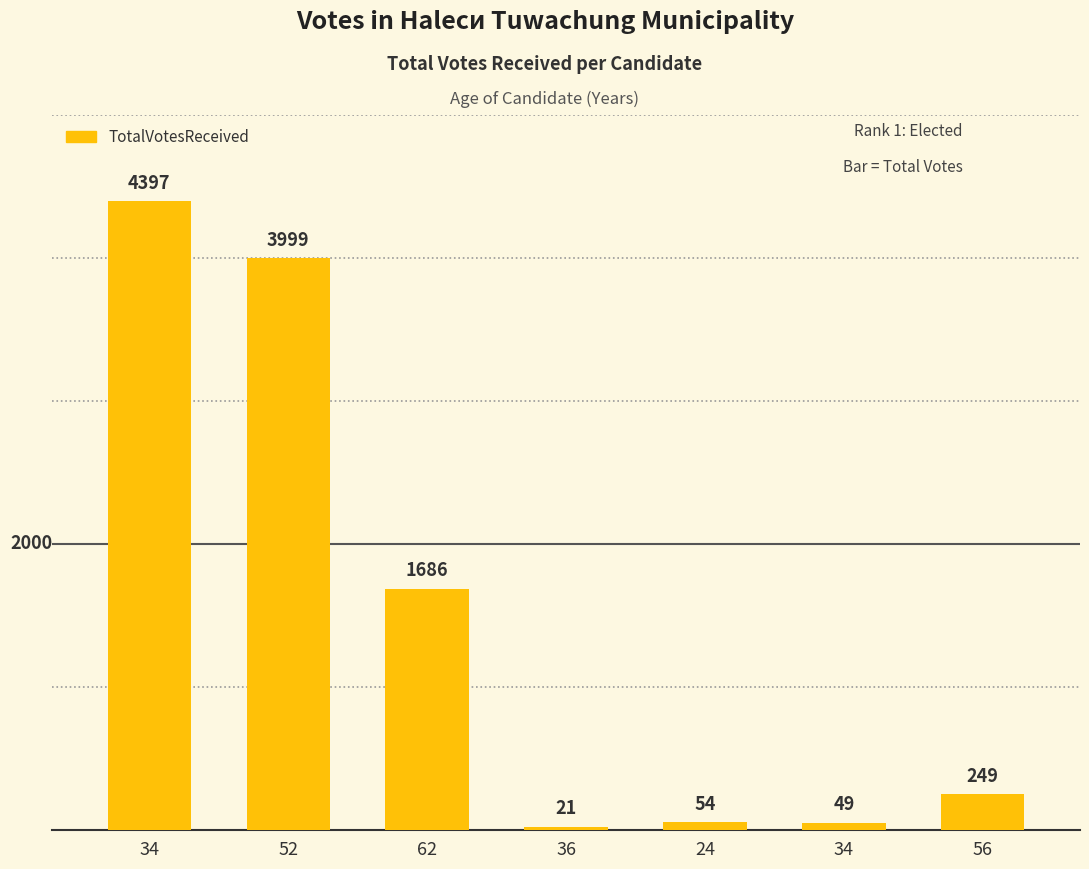

What is the minimum value shown in the chart?

21